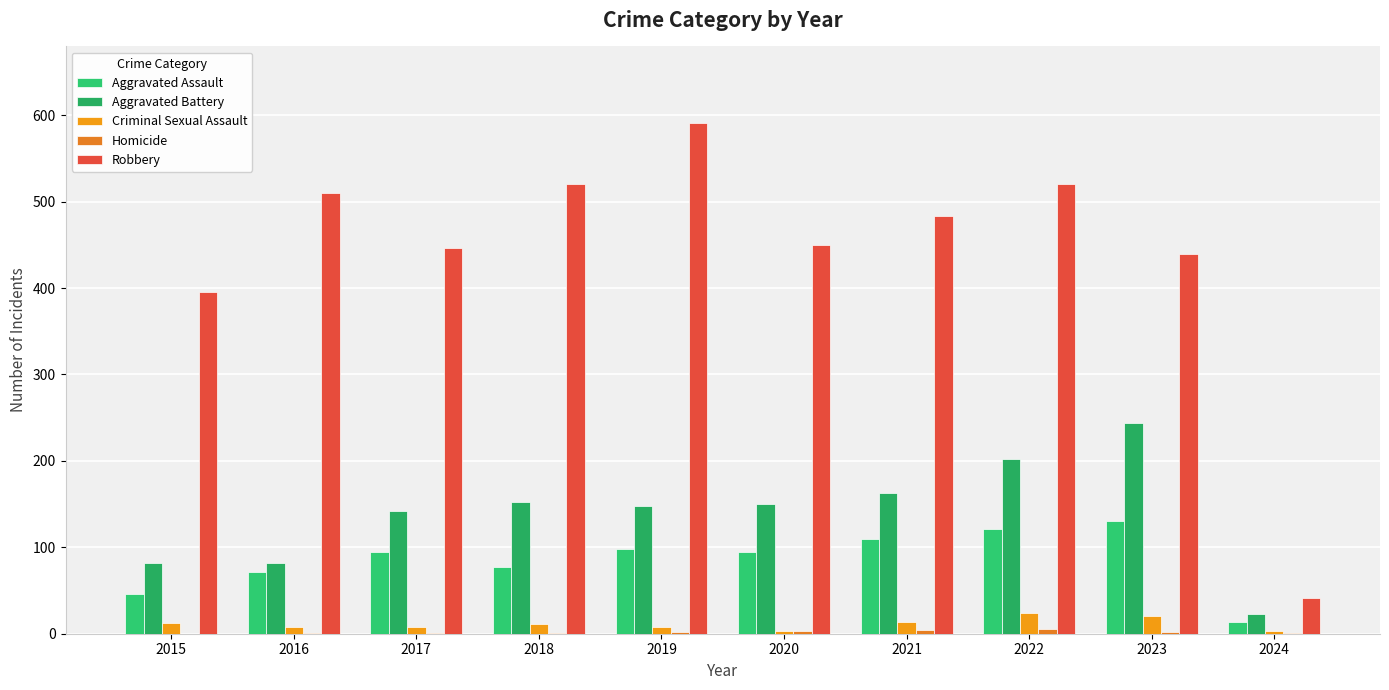

Reading right to left, extract all data points from this chart.

Aggravated Assault: 14	130	121	110	94	98	77	95	71	46
Aggravated Battery: 23	244	202	163	150	148	152	142	82	82
Criminal Sexual Assault: 3	21	24	14	3	8	11	8	8	12
Homicide: 1	2	5	4	3	2	1	1	1	0
Robbery: 41	439	521	484	450	591	520	446	510	395